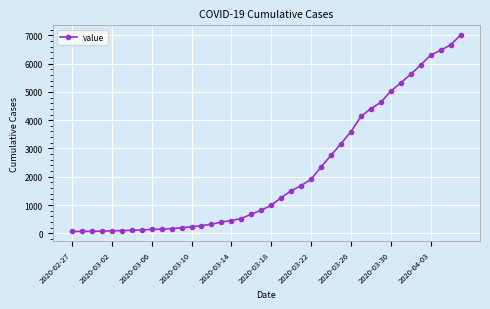

Is this an area chart (filled region under the line)?

No